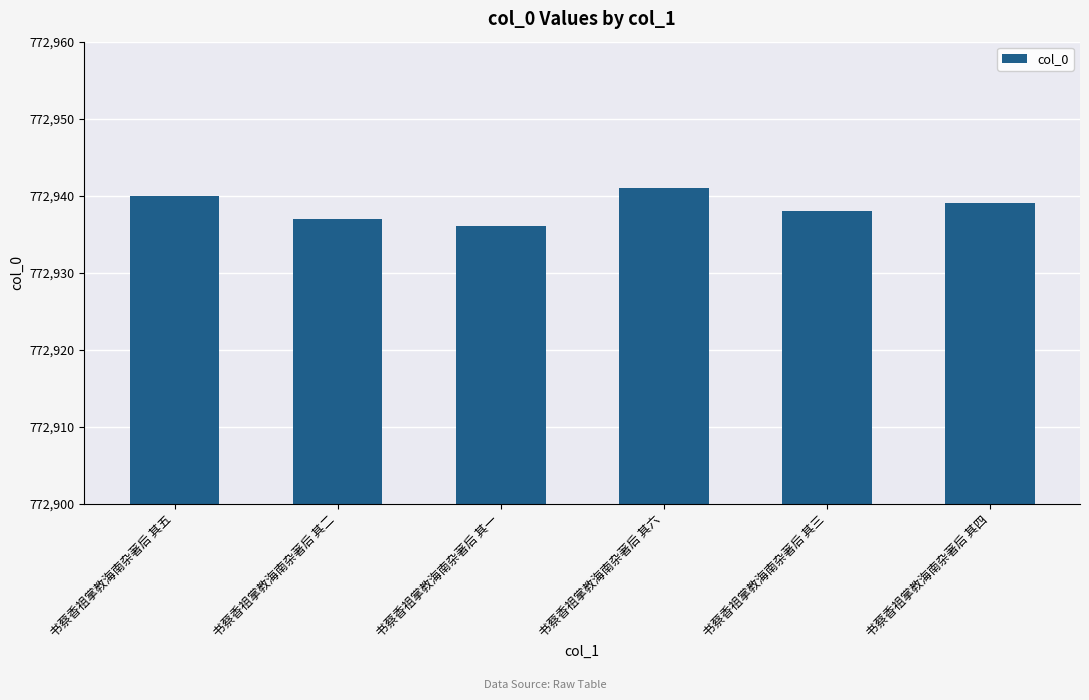

What is the change in value from 书蔡香祖掌教海南杂著后 其六 to 书蔡香祖掌教海南杂著后 其四?

-2